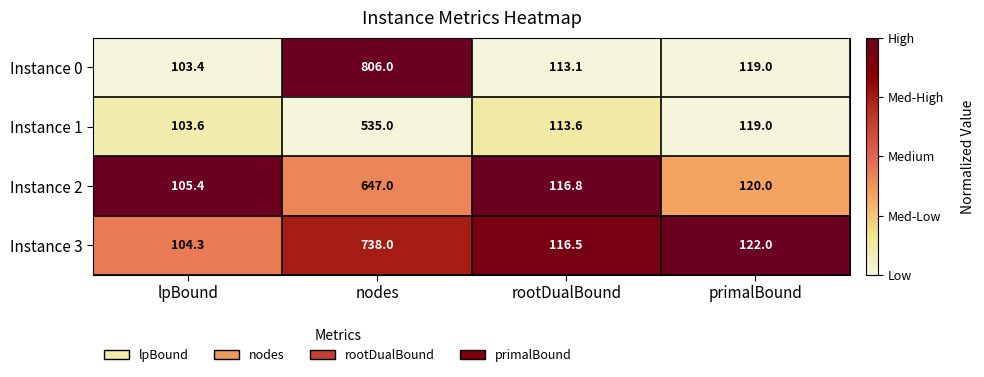

Between nodes and rootDualBound, which series saw the biggest shift?

Instance 0